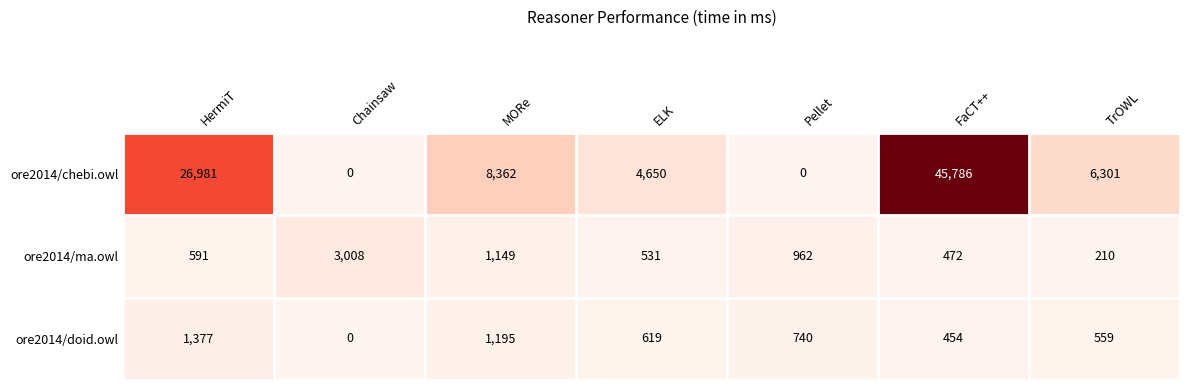

At which category is the sum across all series the highest?

FaCT++